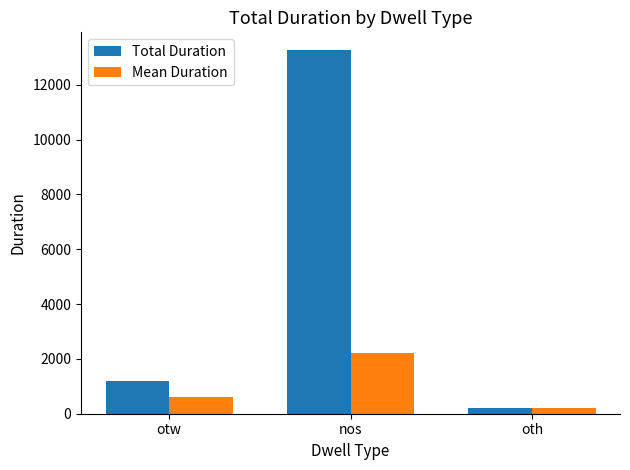

Is it true that Mean Duration equals 200.0 at oth?

True